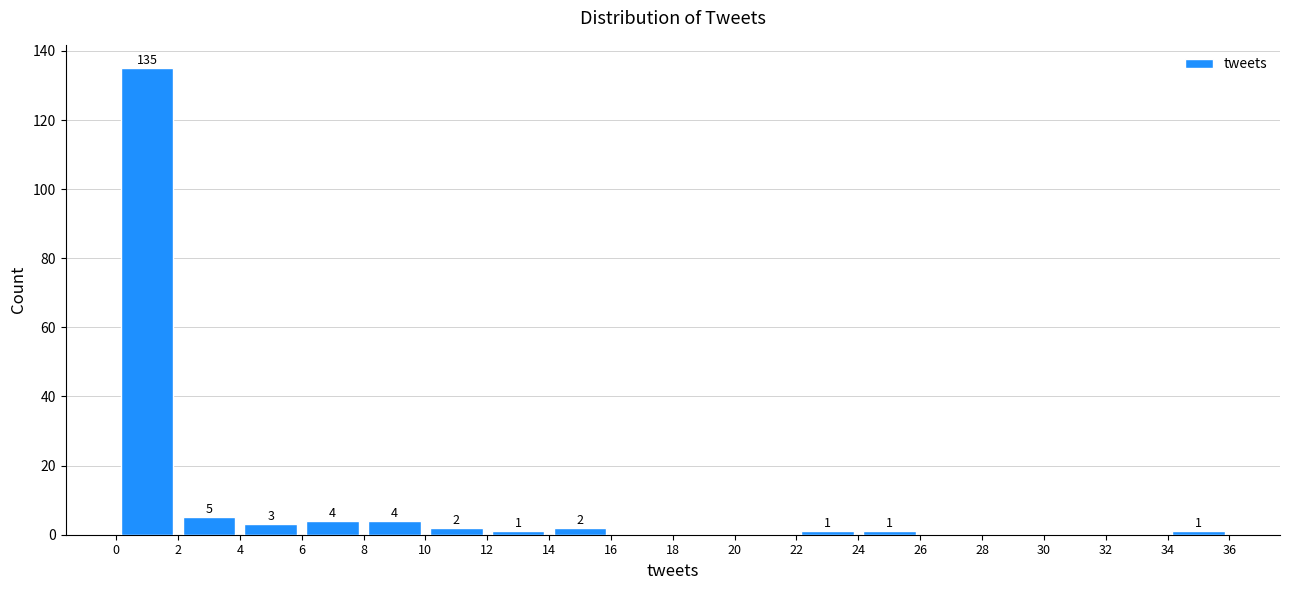

Over which range of the x-axis is the bar tallest?

0 to 2